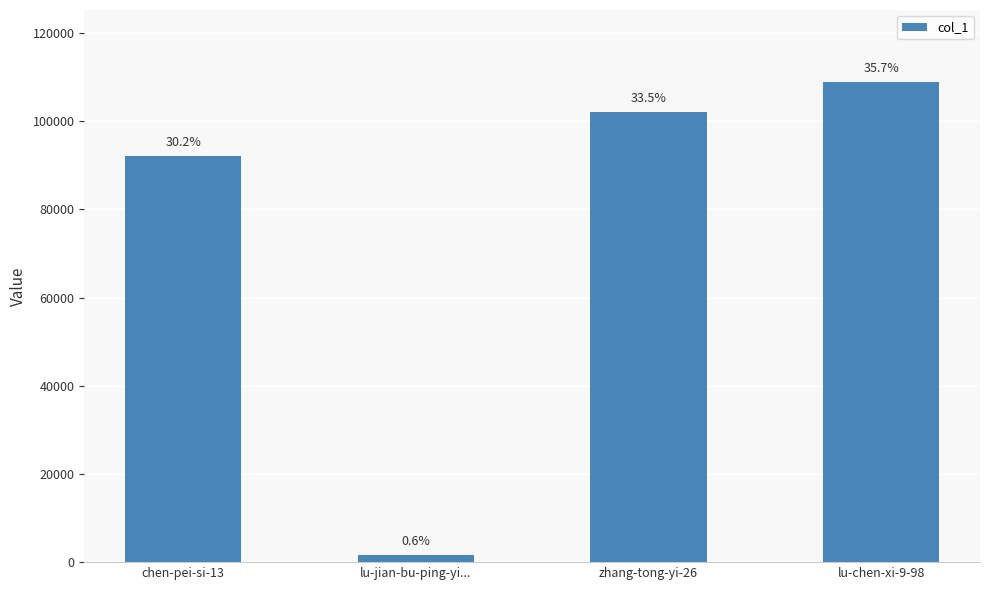

The chart shows a value of 141926 at chen-pei-si-13. True or false?

False